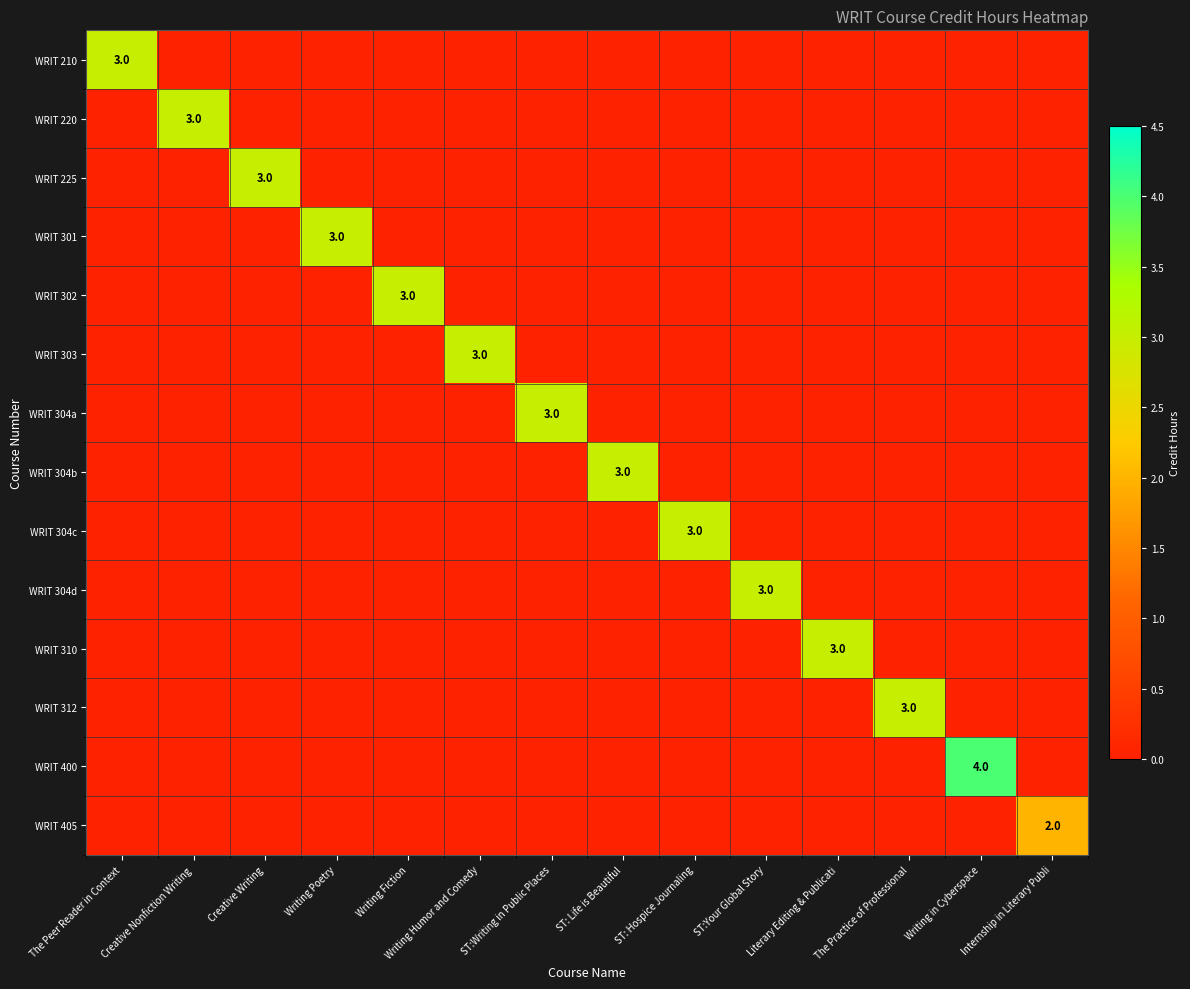

What is the highest value of the WRIT 304b series?

3